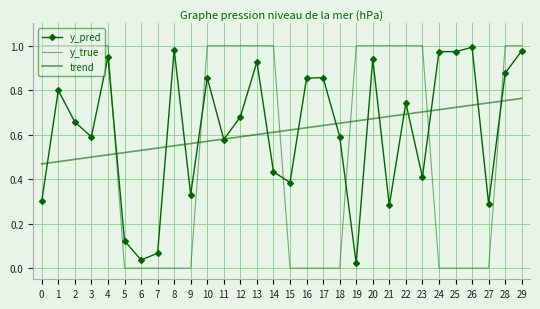

What is the total value across all series at 12?

2.3